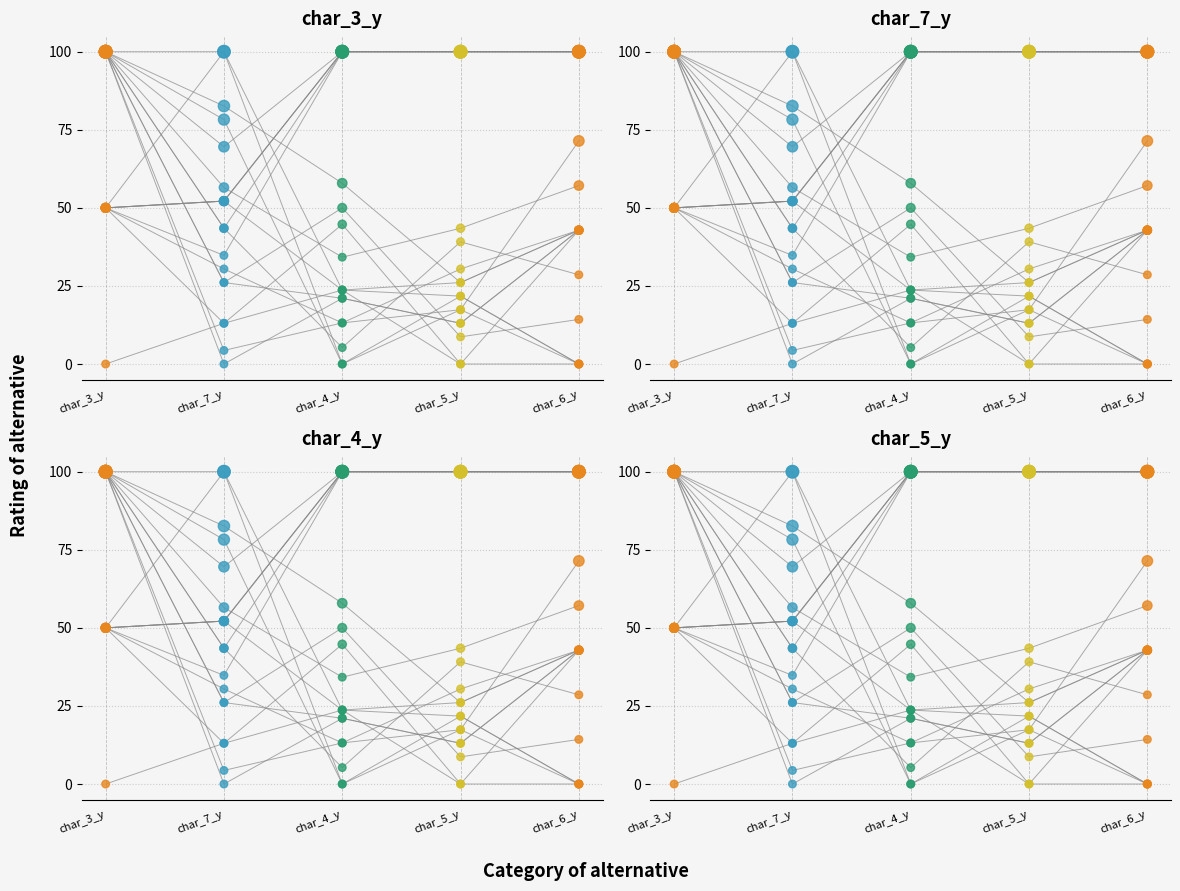

Which series reaches the maximum Y coordinate?

char_3_y